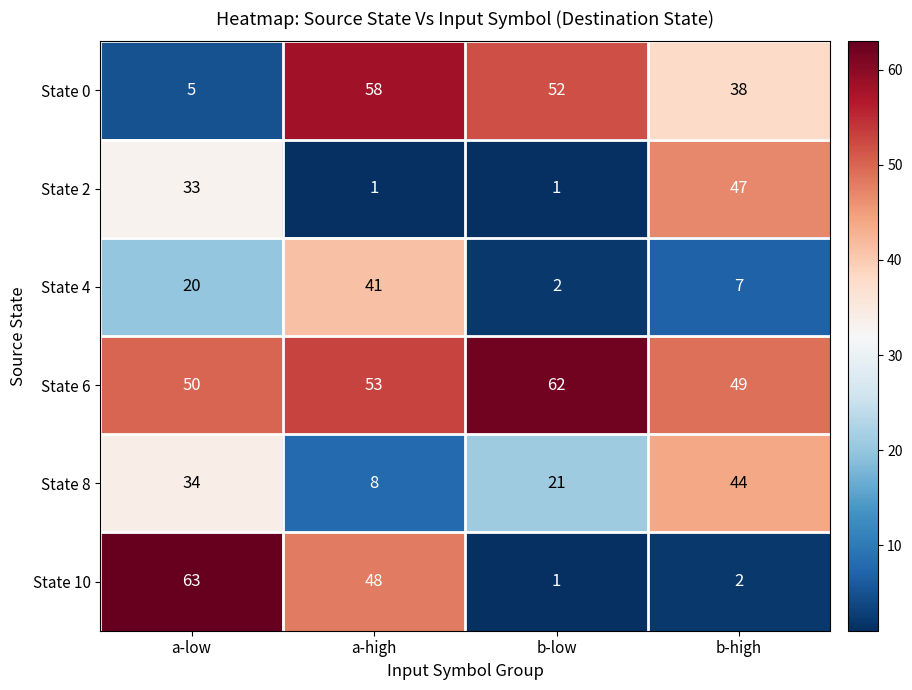

List the series in order of their peak value, lowest first.

State 4, State 8, State 2, State 0, State 6, State 10